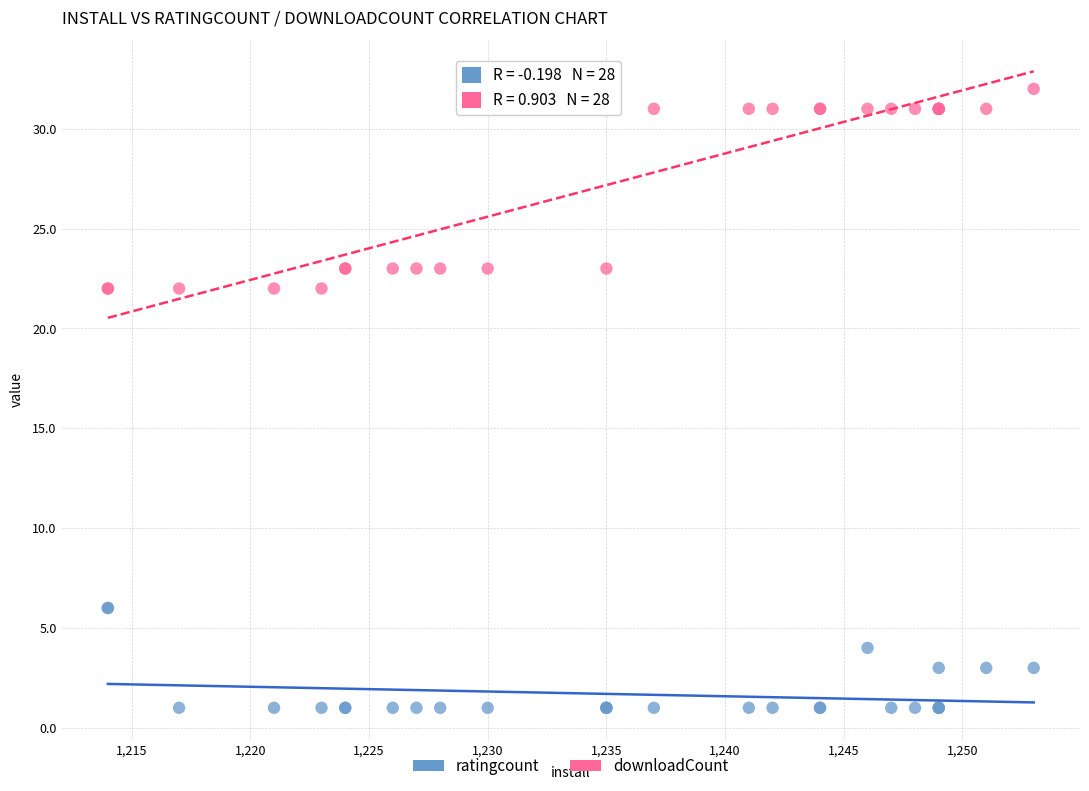

Which series has the largest Y range (max minus min)?

downloadCount